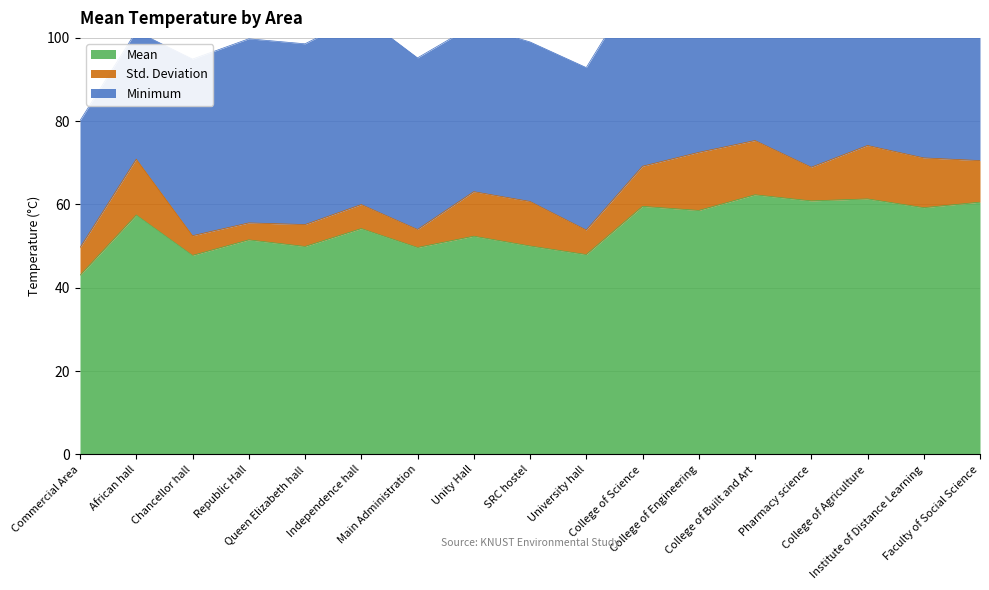

True or false: Std. Deviation has more than 2 interior local peaks.

True